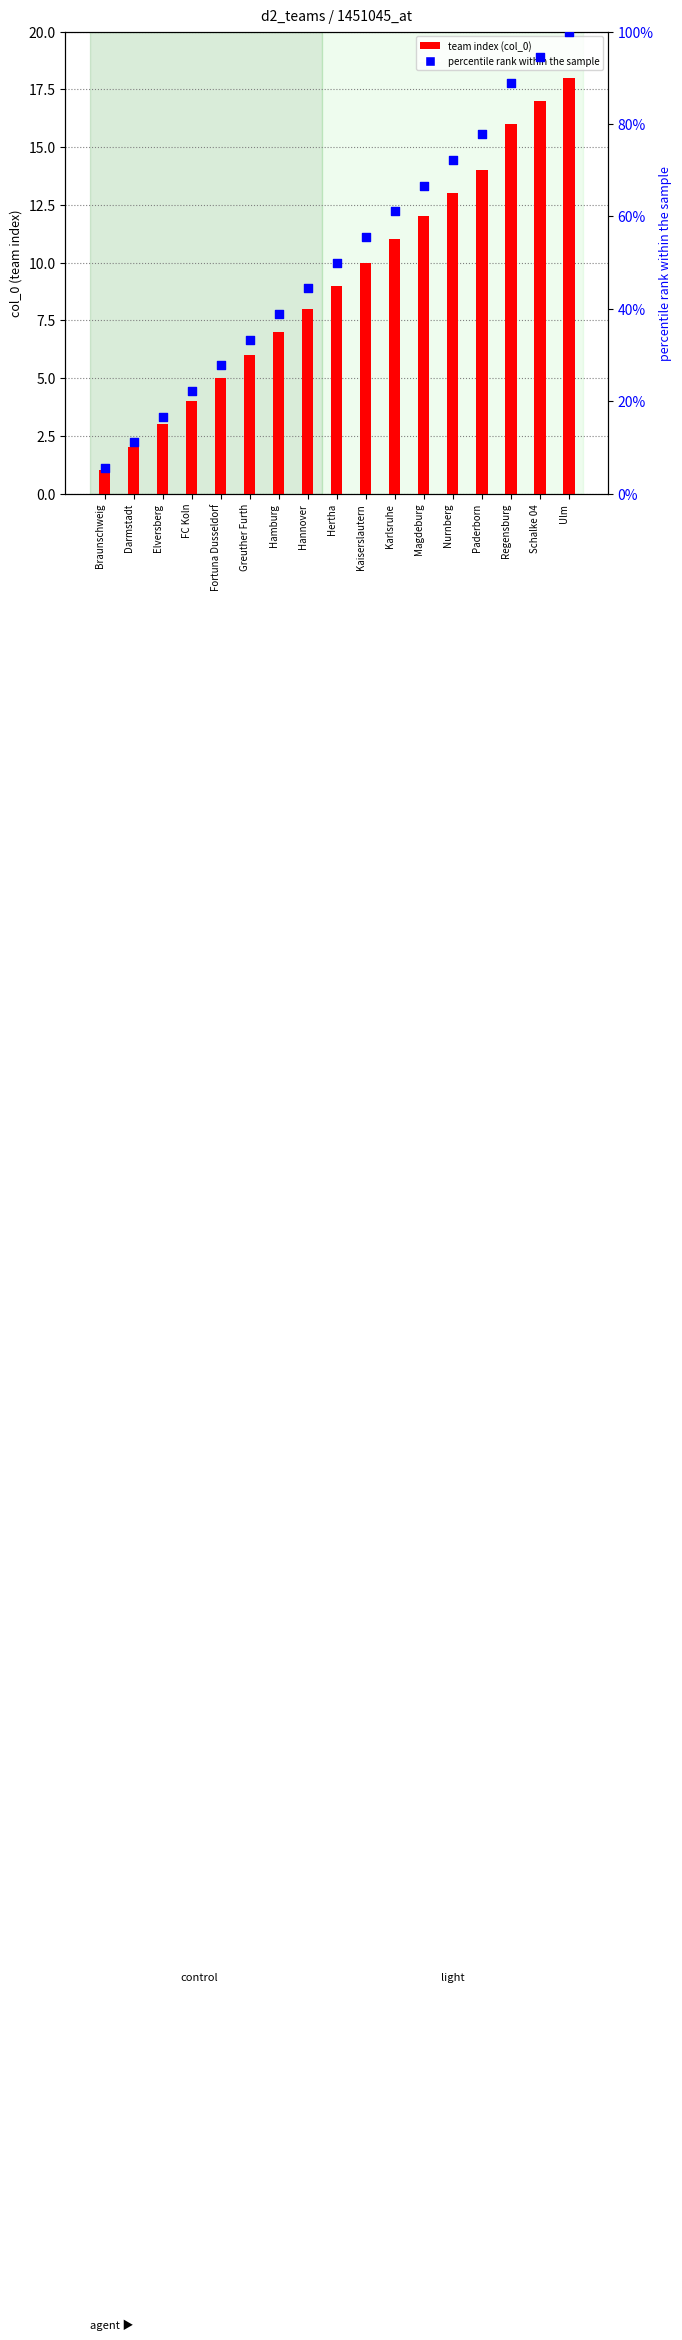

Which series has the widest spread of Y values?

percentile rank within the sample